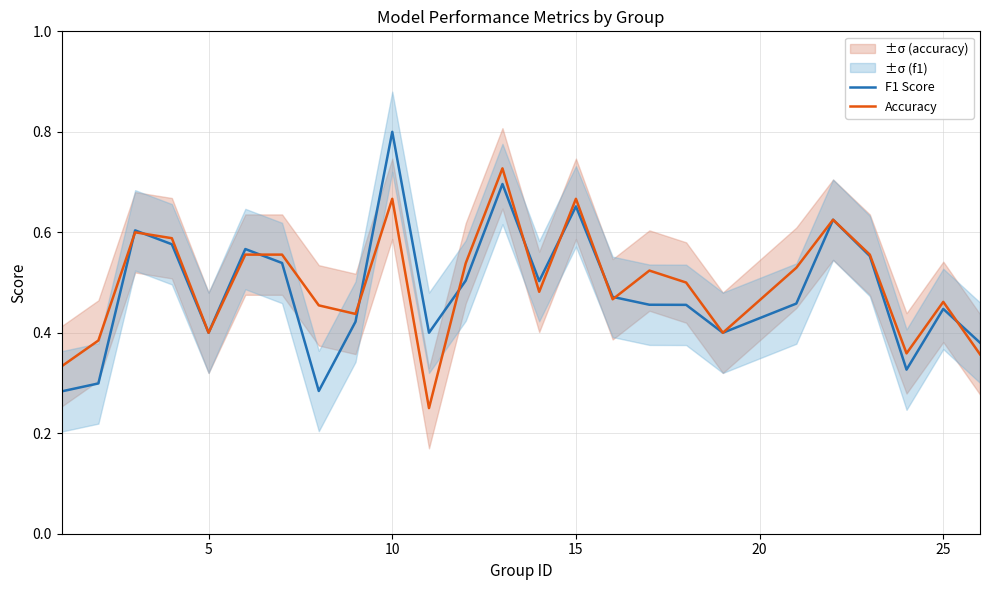

At which category does F1 Score reach its first local valley?

5